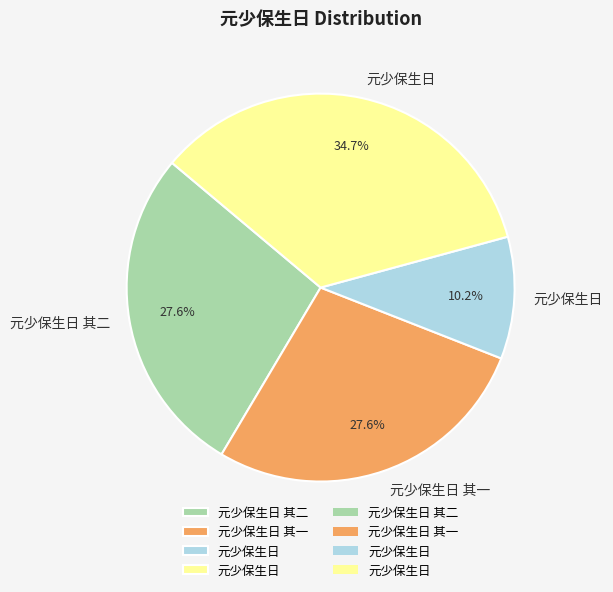

Count the number of slices in the pie.

4